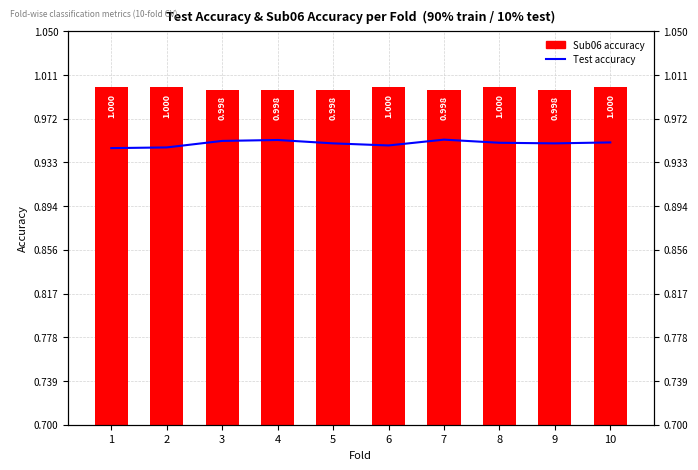

Are the bars horizontal?

No